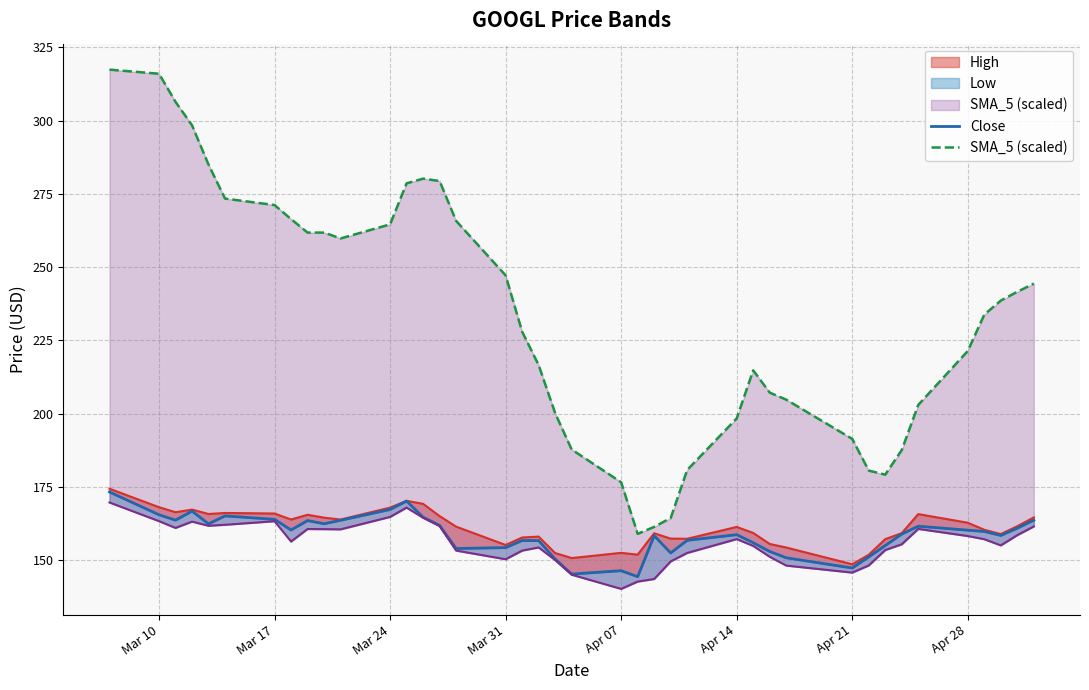

True or false: Close and SMA_5 (scaled) intersect in this chart.

False